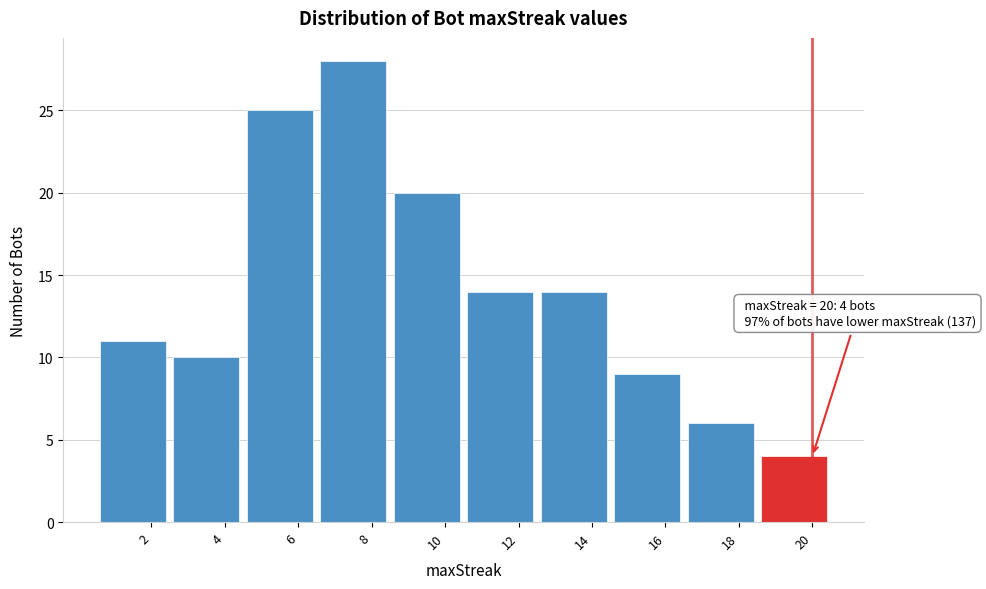

Reading left to right, extract all data points from this chart.

2=11	4=10	6=25	8=28	10=20	12=14	14=14	16=9	18=6	20=4